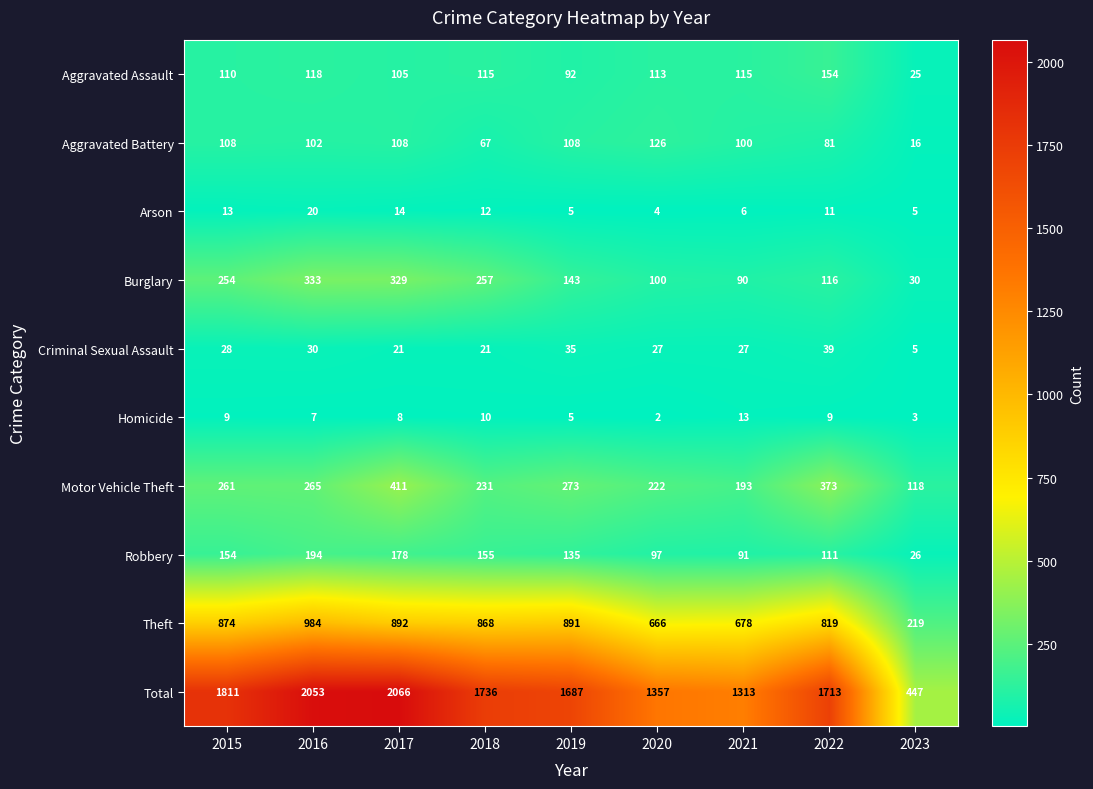

At which category is the sum across all series the highest?

2017